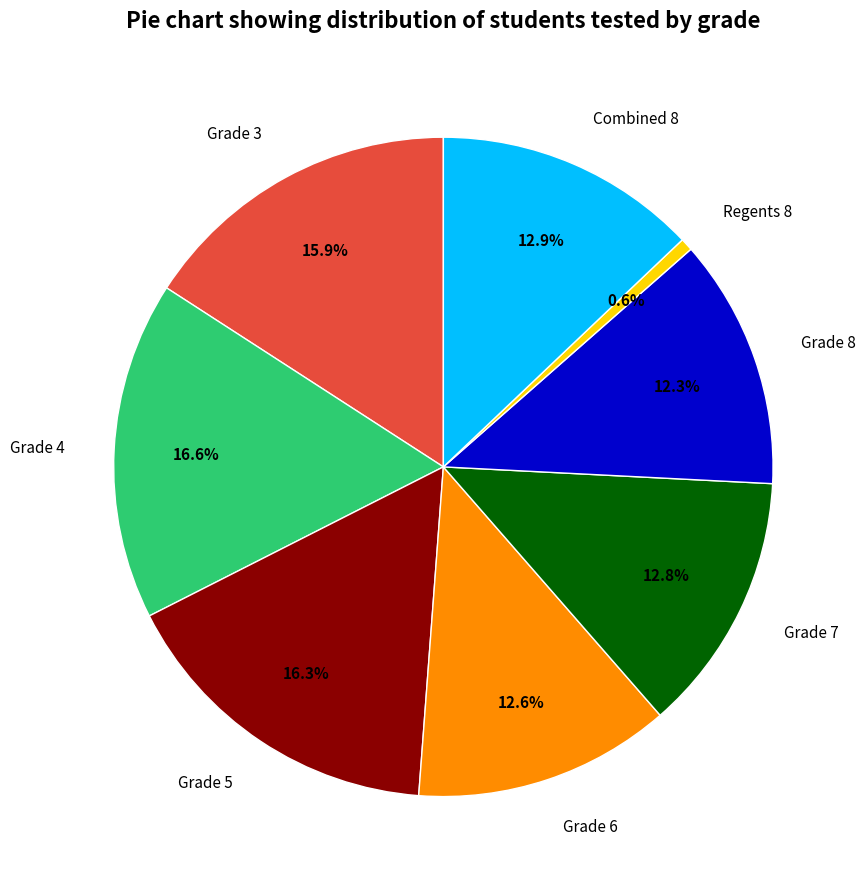

Approximately how many times larger is the value at Grade 3 compared to Grade 8?

1.3